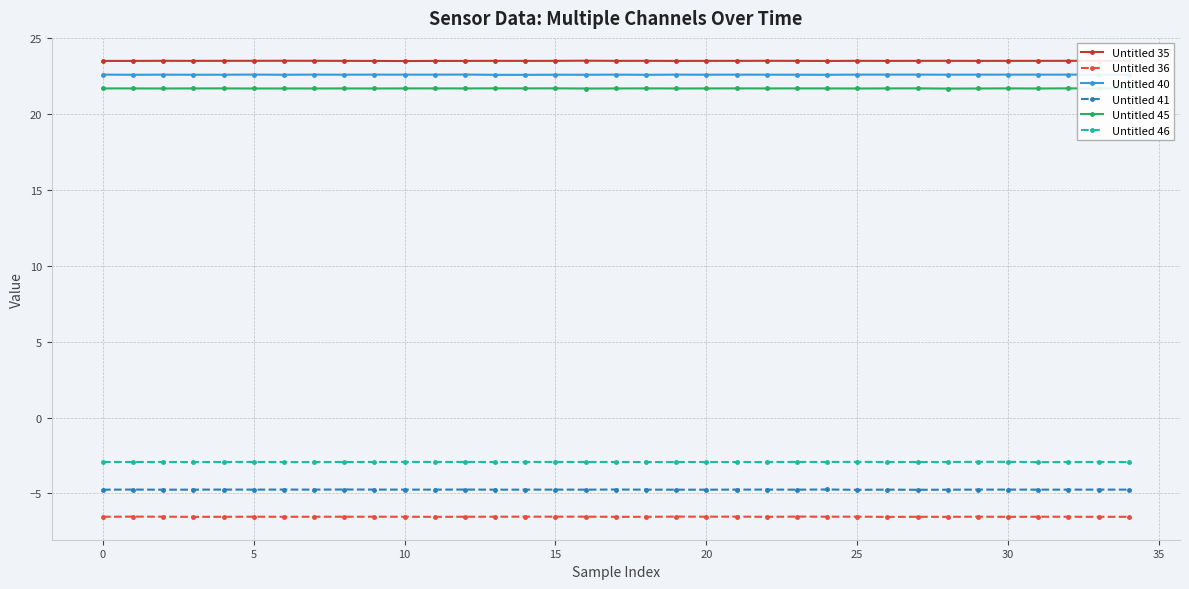

What is the average value of the Untitled 40 series?

22.6